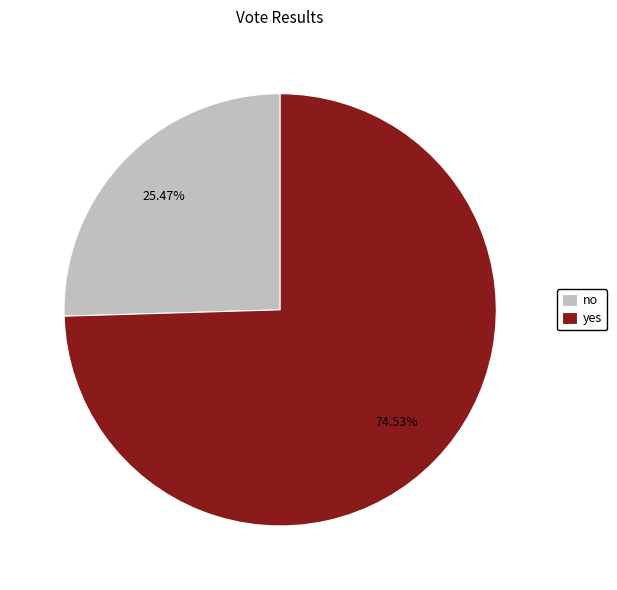

To the nearest percent, what is the combined percentage of yes and no?

100%